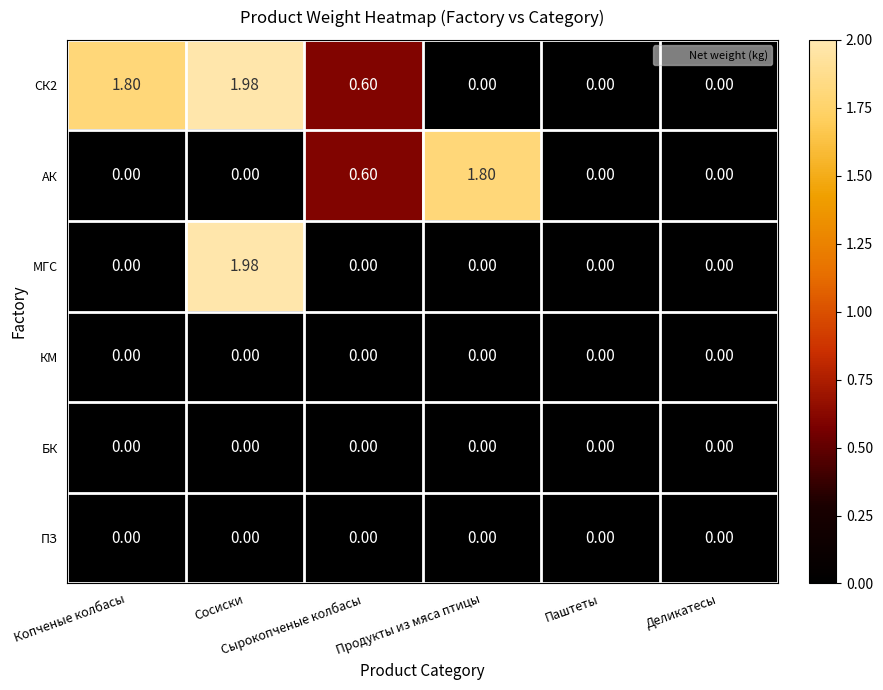

Reading left to right, transcribe all the data shown in this chart.

СК2: Копченые колбасы=1.8	Сосиски=2.0	Сырокопченые колбасы=0.6	Продукты из мяса птицы=0.0	Паштеты=0.0	Деликатесы=0.0
АК: Копченые колбасы=0.0	Сосиски=0.0	Сырокопченые колбасы=0.6	Продукты из мяса птицы=1.8	Паштеты=0.0	Деликатесы=0.0
МГС: Копченые колбасы=0.0	Сосиски=2.0	Сырокопченые колбасы=0.0	Продукты из мяса птицы=0.0	Паштеты=0.0	Деликатесы=0.0
КМ: Копченые колбасы=0.0	Сосиски=0.0	Сырокопченые колбасы=0.0	Продукты из мяса птицы=0.0	Паштеты=0.0	Деликатесы=0.0
БК: Копченые колбасы=0.0	Сосиски=0.0	Сырокопченые колбасы=0.0	Продукты из мяса птицы=0.0	Паштеты=0.0	Деликатесы=0.0
ПЗ: Копченые колбасы=0.0	Сосиски=0.0	Сырокопченые колбасы=0.0	Продукты из мяса птицы=0.0	Паштеты=0.0	Деликатесы=0.0